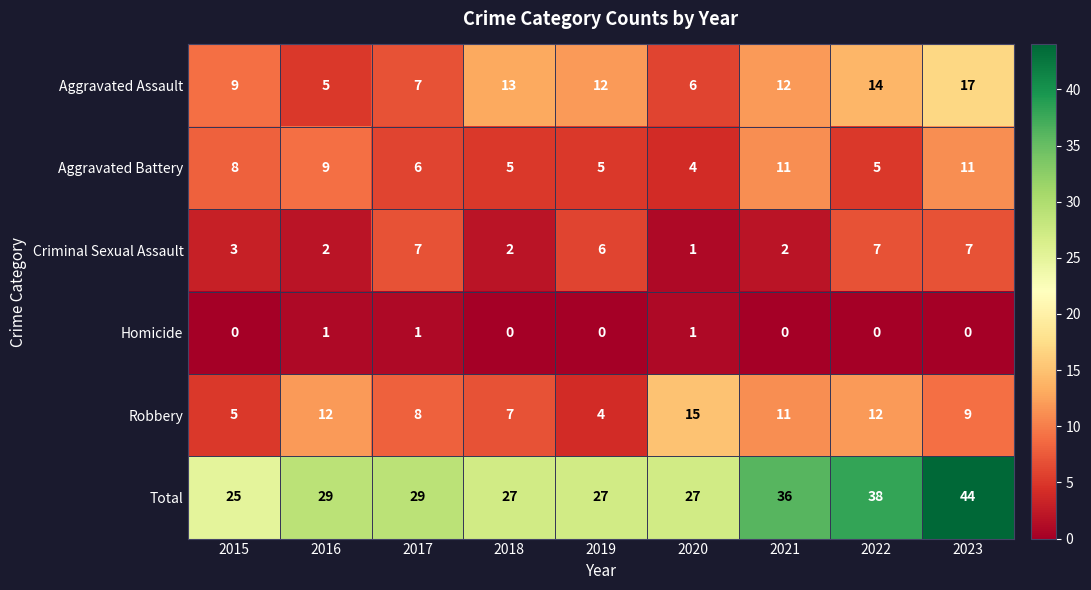

How many data points does each series have?

9